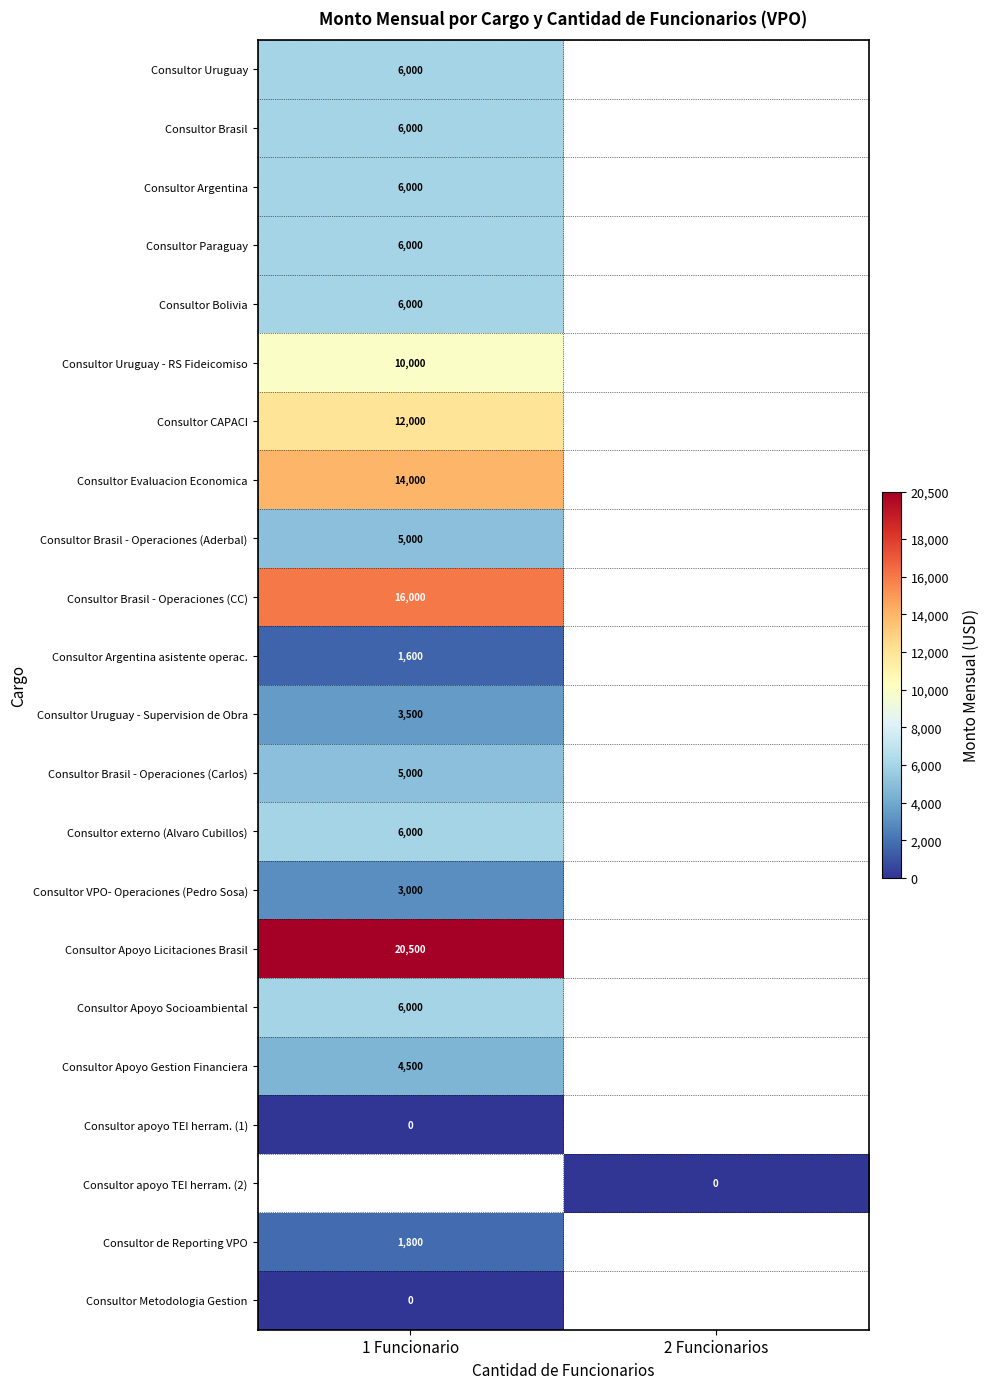

The Consultor Paraguay series shows 6000 at 1 Funcionario. True or false?

True